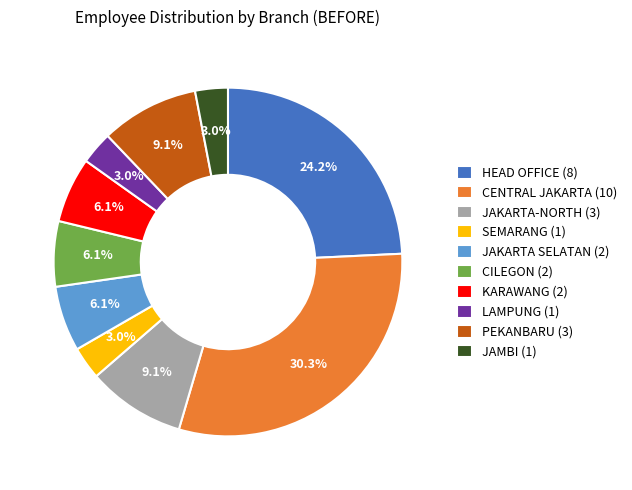

What is the largest slice in the pie chart?

CENTRAL JAKARTA